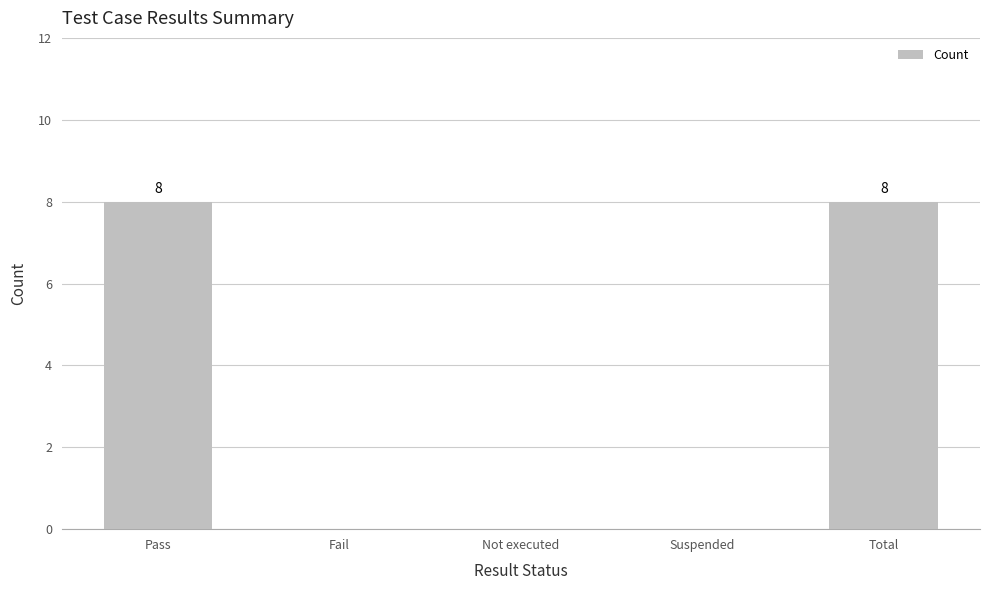

What is the maximum value shown in the chart?

8